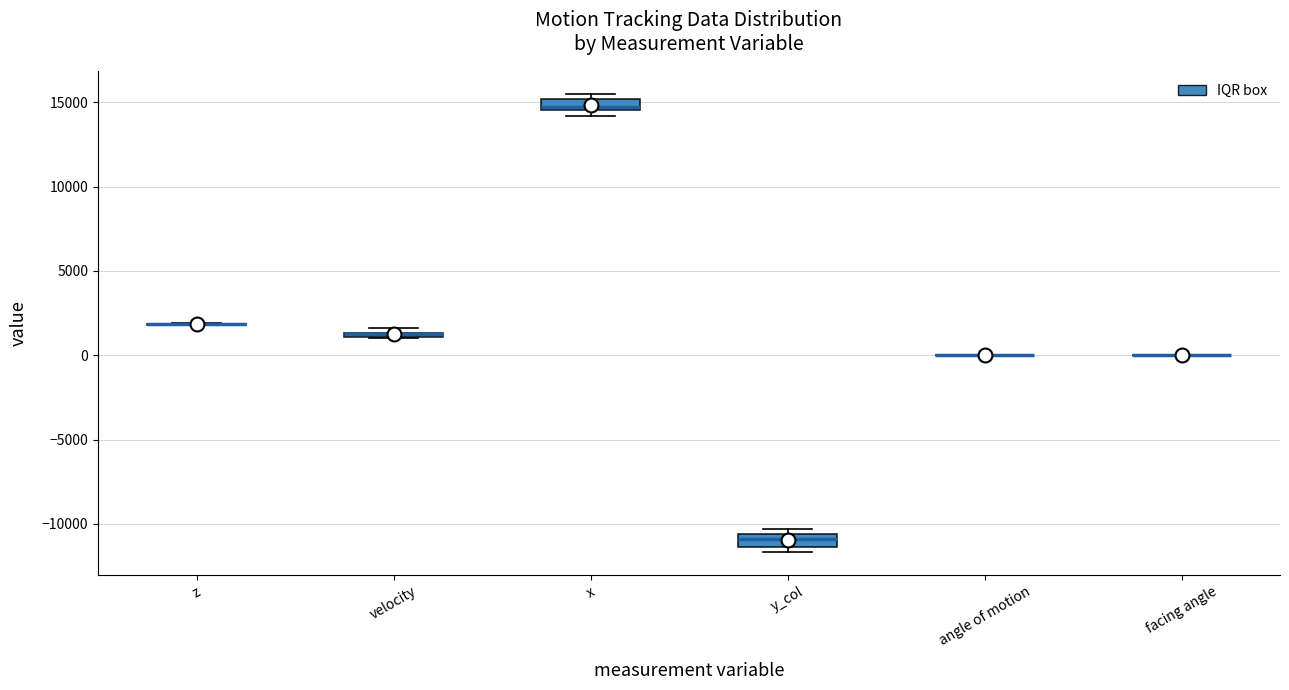

Where is the upper edge of the box for y_col on the y-axis? The values are not printed on the chart, so give them approximately, as read against the axis.

-10500